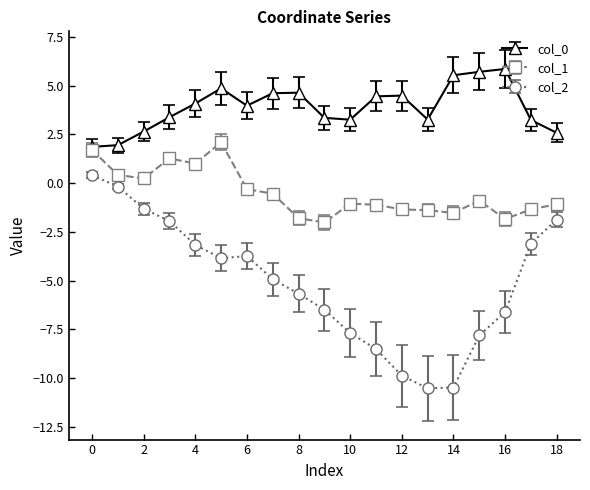

In col_1, how many points are higher than both neighbors (excluding endpoints)?

4